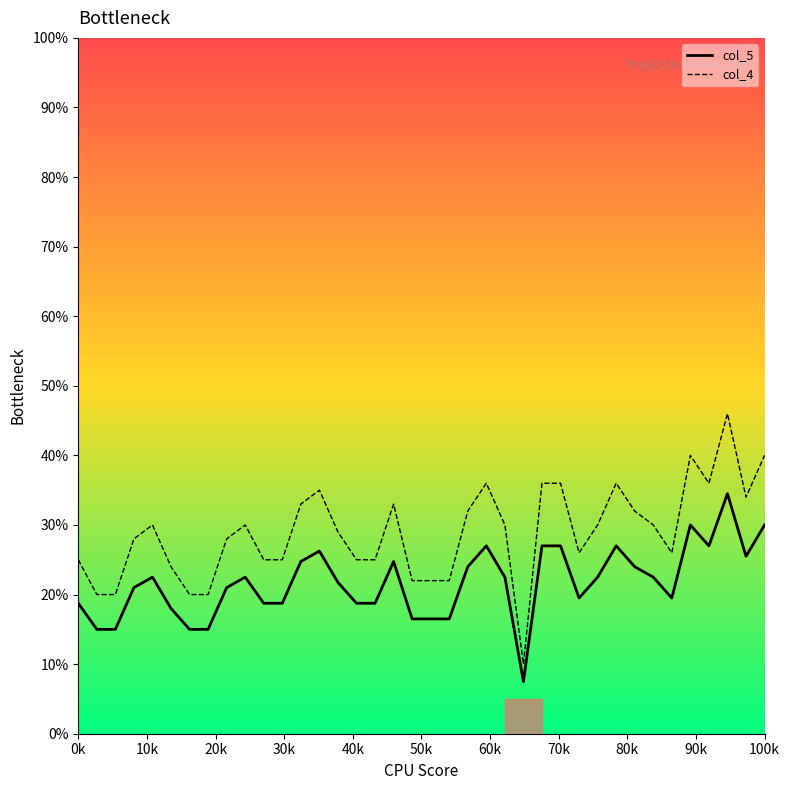

What is the minimum value shown in the chart?

7.5